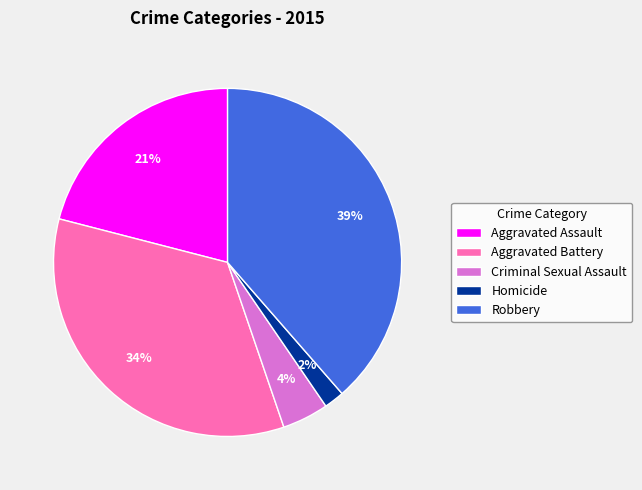

Is the sum of Criminal Sexual Assault and Homicide greater than half?

No